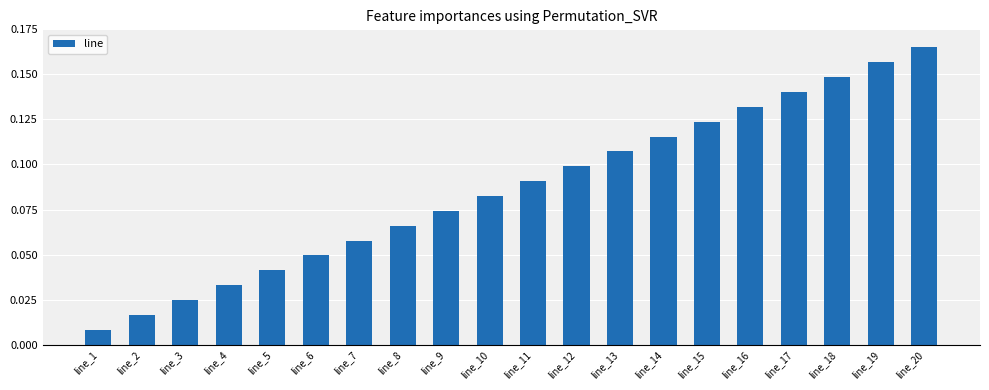

Which has a higher value, line_4 or line_6?

line_6